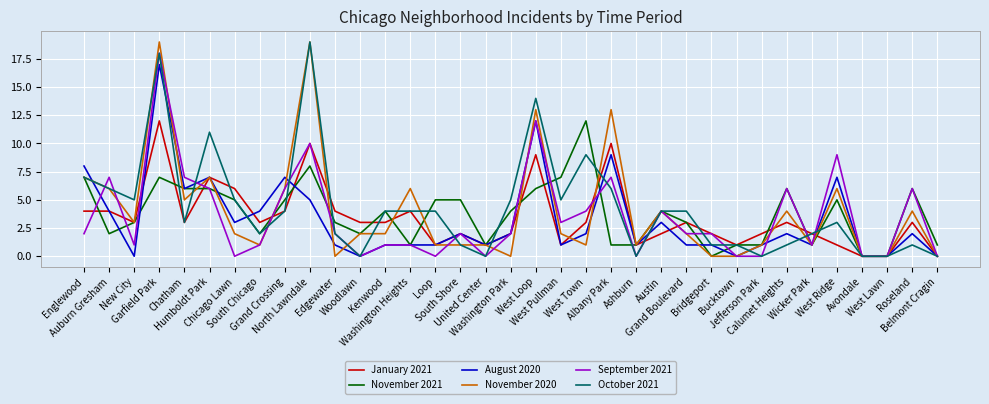

What is the maximum value for January 2021?

12